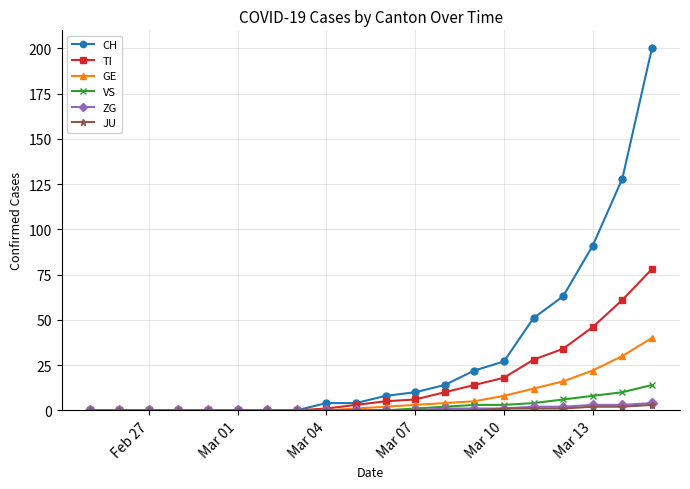

What is the maximum value shown in the chart?

200